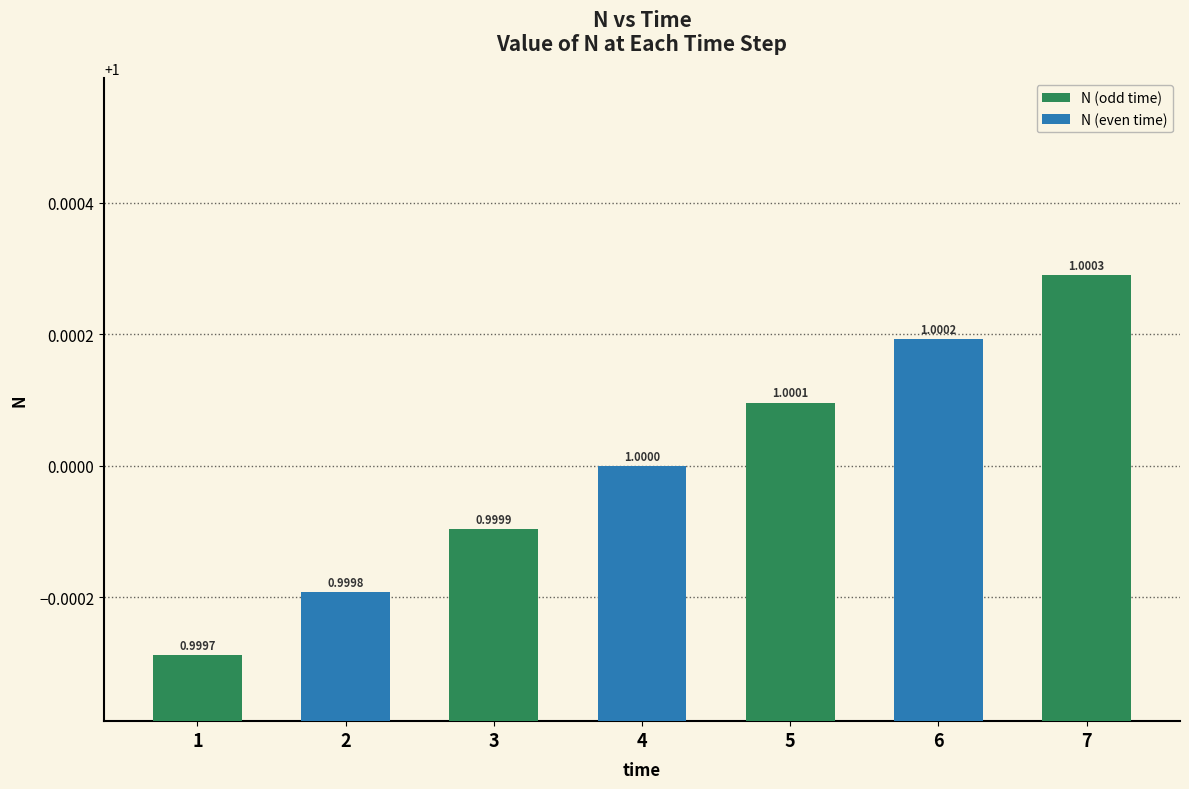

Where is the data nearest to the value 1?

4